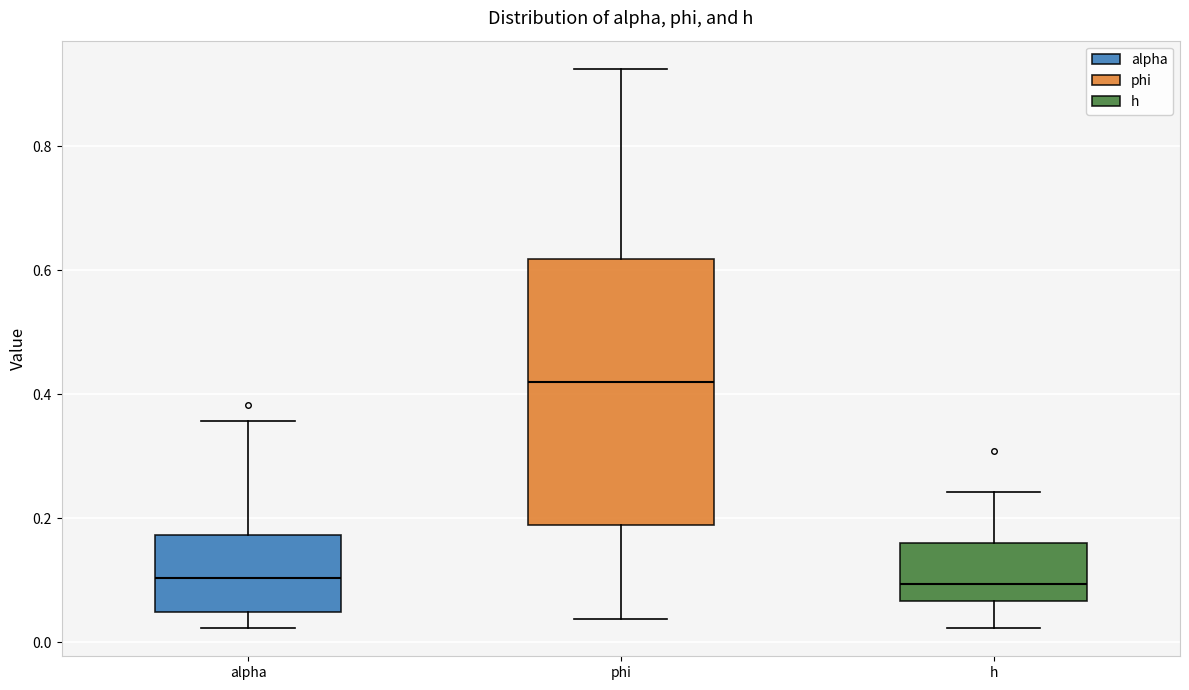

Where does the upper whisker of the box for phi end on the y-axis? The values are not printed on the chart, so give them approximately, as read against the axis.

0.92